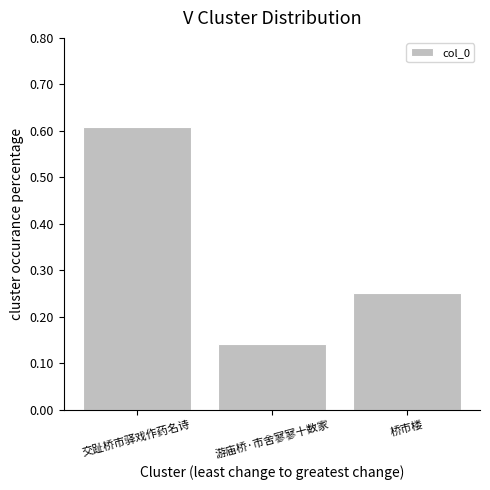

At which label is the value closest to 0?

游庙桥·市舍寥寥十数家